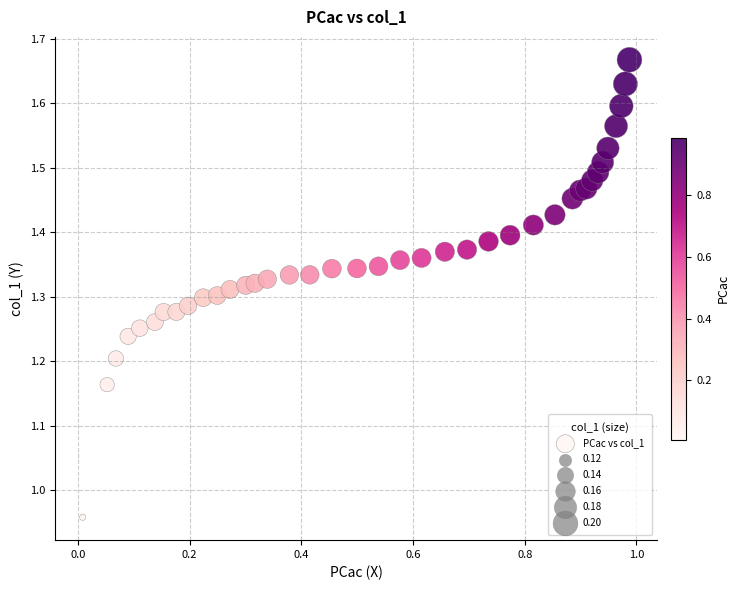

What is the range of Y values (max minus min)?

0.7